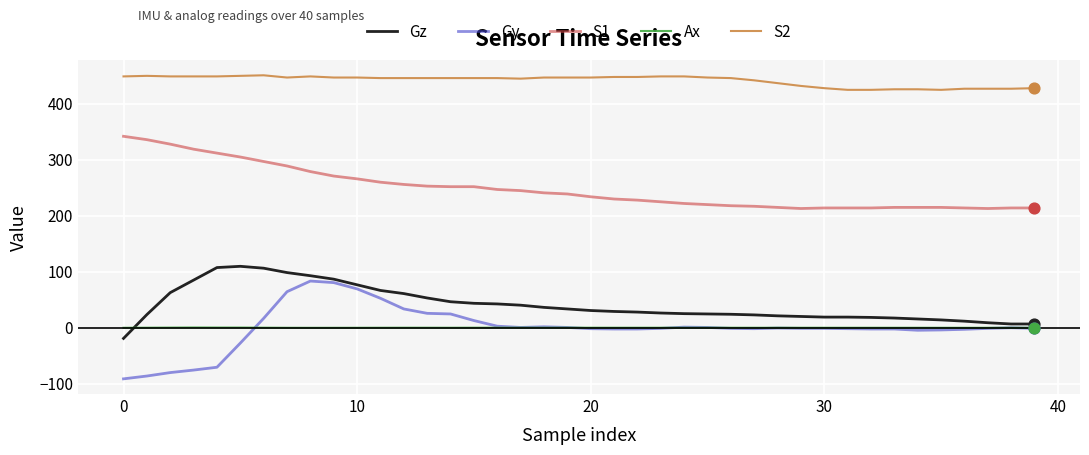

Which series has the largest total across all categories?

S2